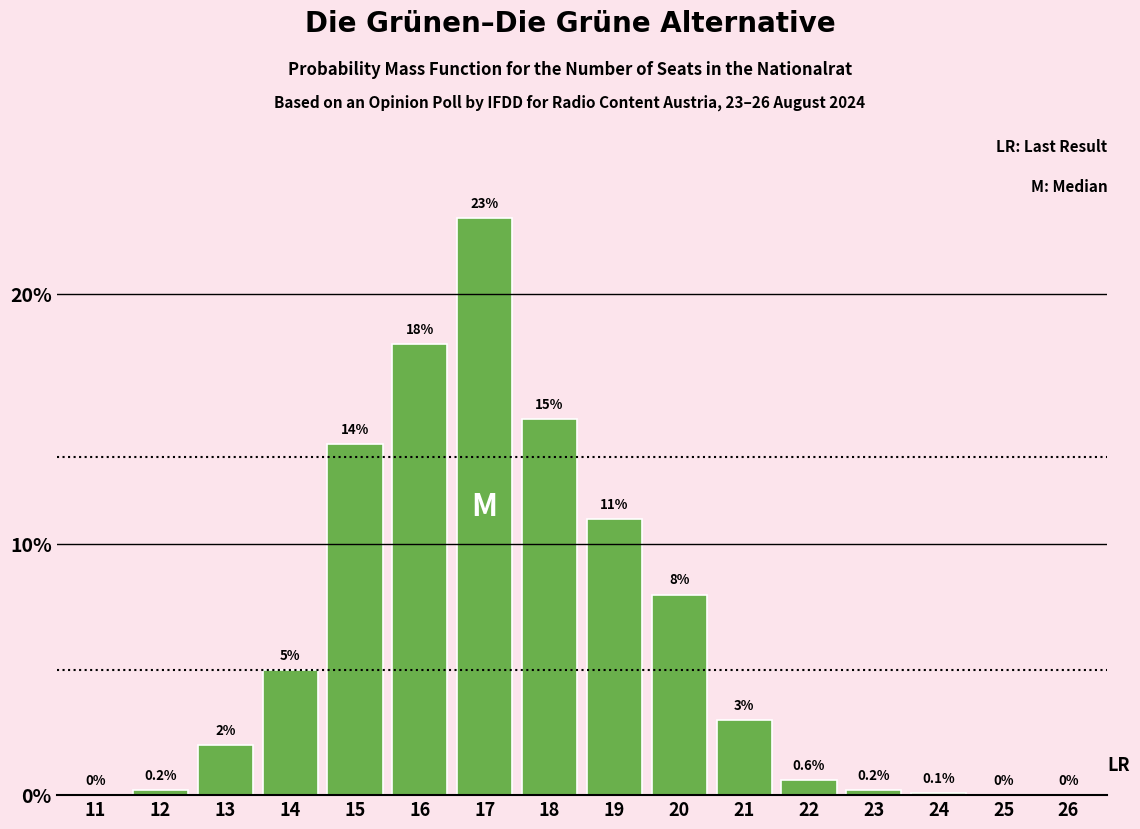

Reading left to right, transcribe all the data shown in this chart.

11=0.0	12=0.2	13=2.0	14=5.0	15=14.0	16=18.0	17=23.0	18=15.0	19=11.0	20=8.0	21=3.0	22=0.6	23=0.2	24=0.1	25=0.0	26=0.0